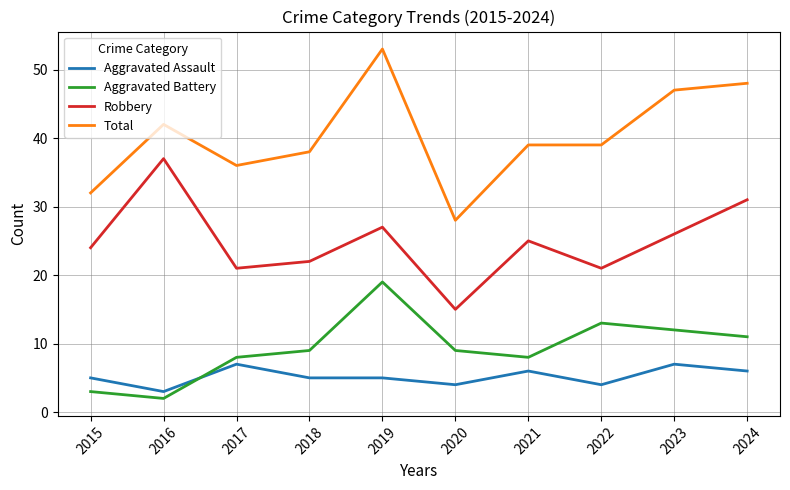

List the series in order of their peak value, highest first.

Total, Robbery, Aggravated Battery, Aggravated Assault